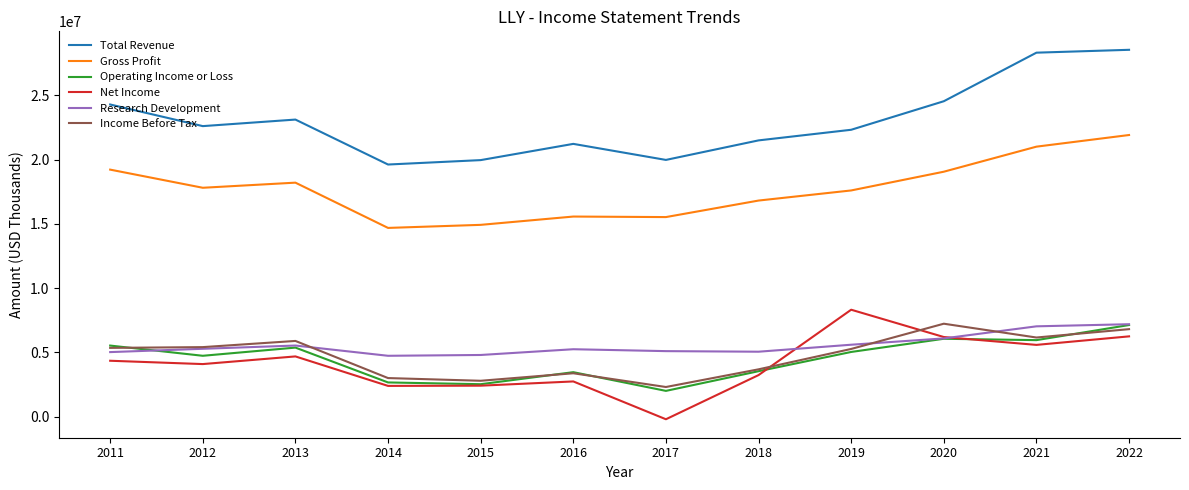

What is the maximum value shown in the chart?

28541400